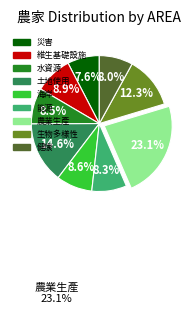

To the nearest percent, what is the difference between the 生物多樣性 and 能源 slice percentages?

4%